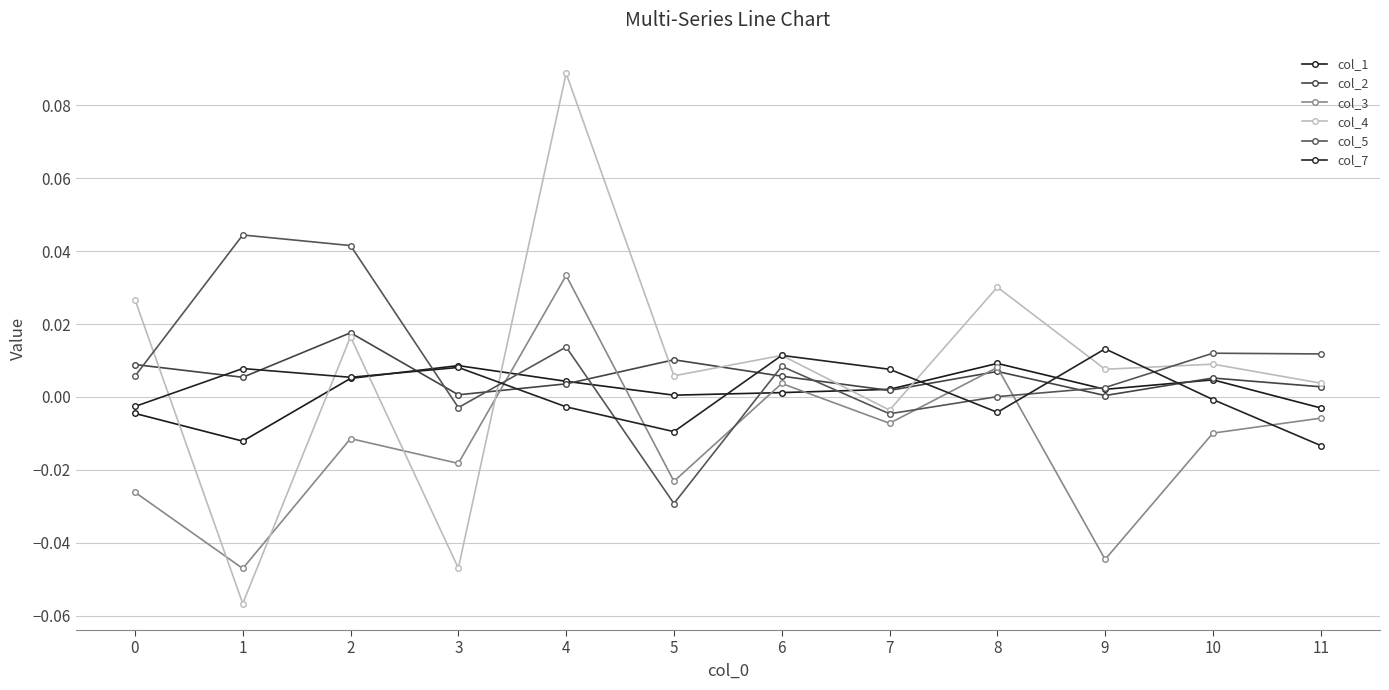

What is the smallest value displayed?

-0.1